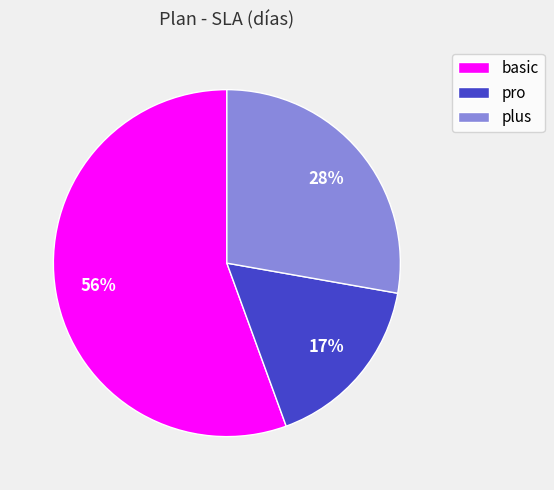

Which slice represents more than half of the pie?

basic